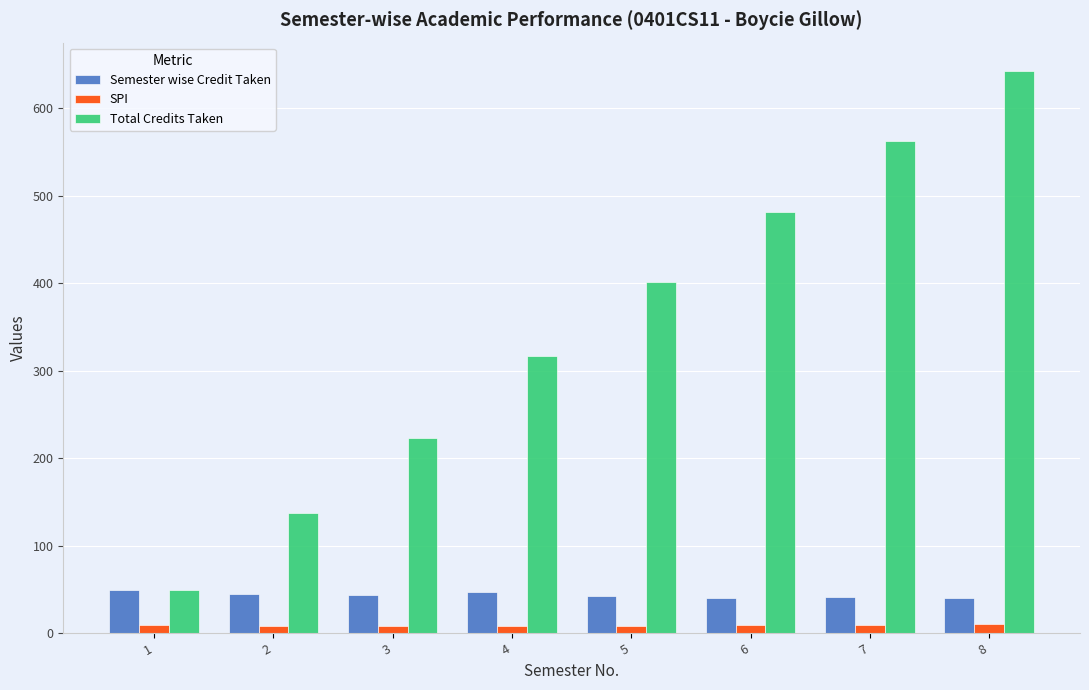

Rank the series by their maximum value, from lowest to highest.

SPI, Semester wise Credit Taken, Total Credits Taken